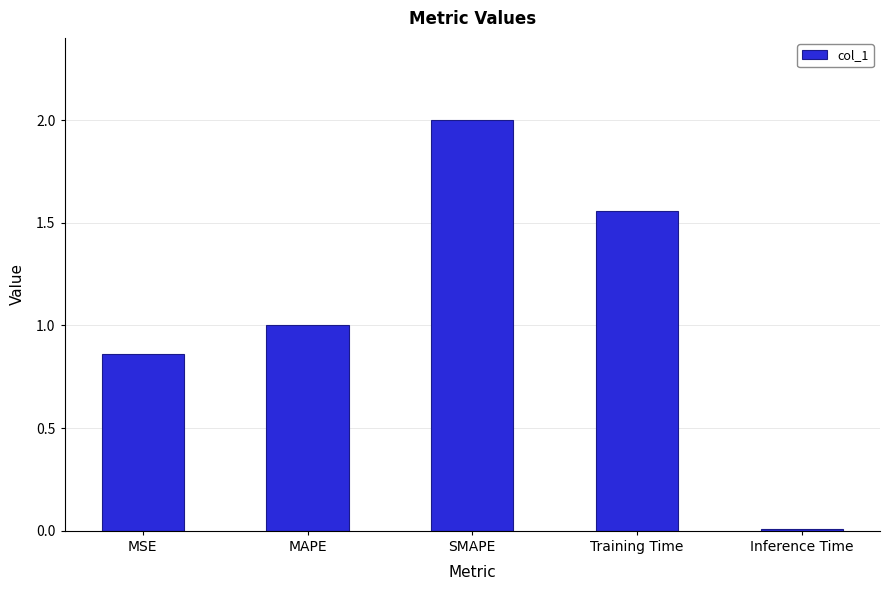

List the labels in order of value, smallest first.

Inference Time, MSE, MAPE, Training Time, SMAPE